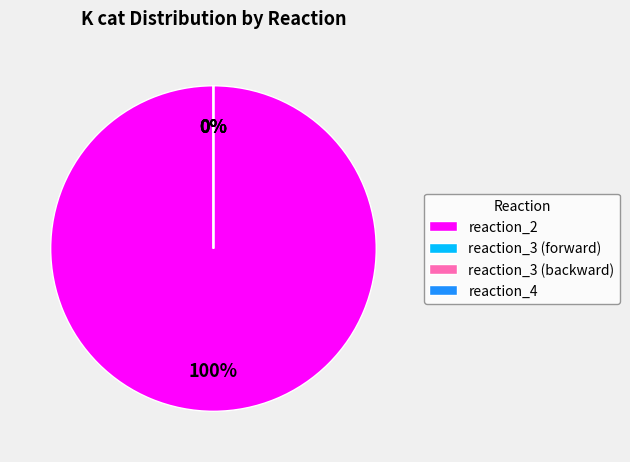

Is it true that reaction_3 (forward) is 0% of the pie?

True